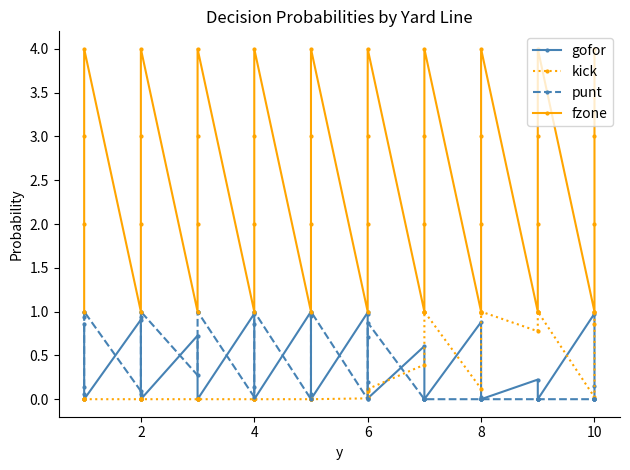

The value of gofor at 10 is 0.1. True or false?

False